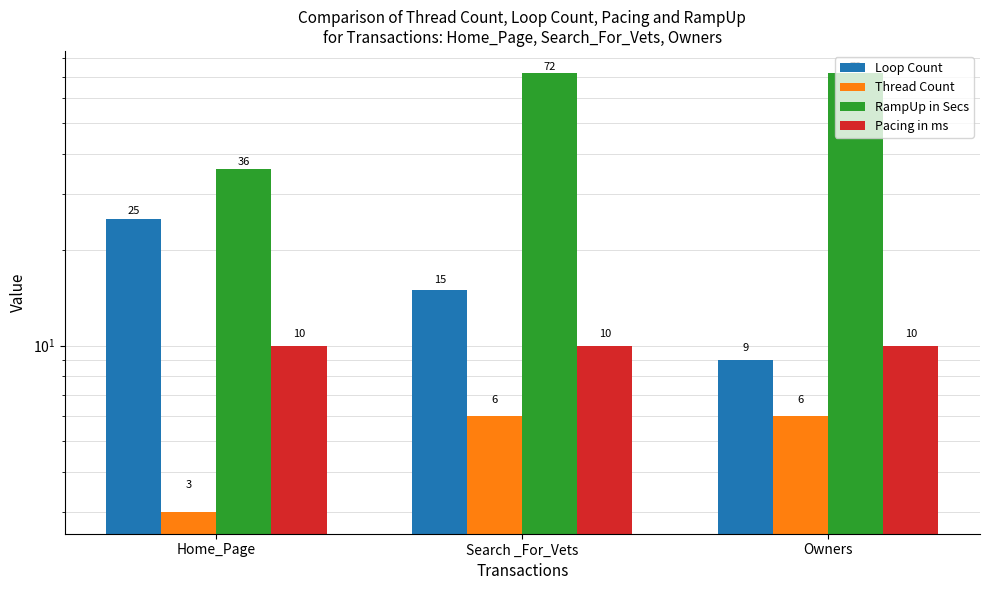

How many data points in Thread Count are less than 6?

1